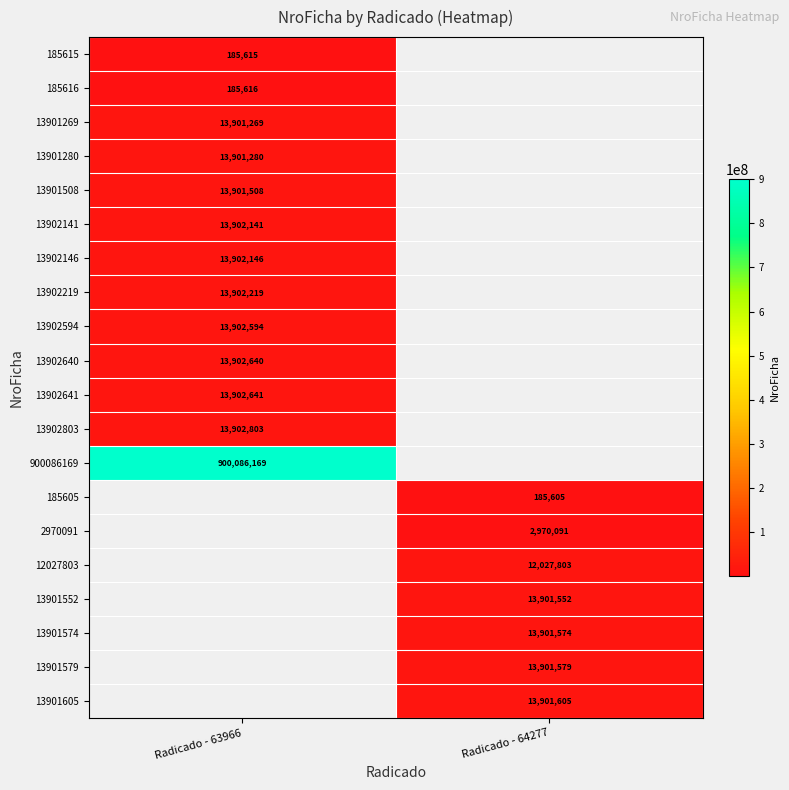

The value of 13902803 at Radicado - 63966 is 21333563. True or false?

False